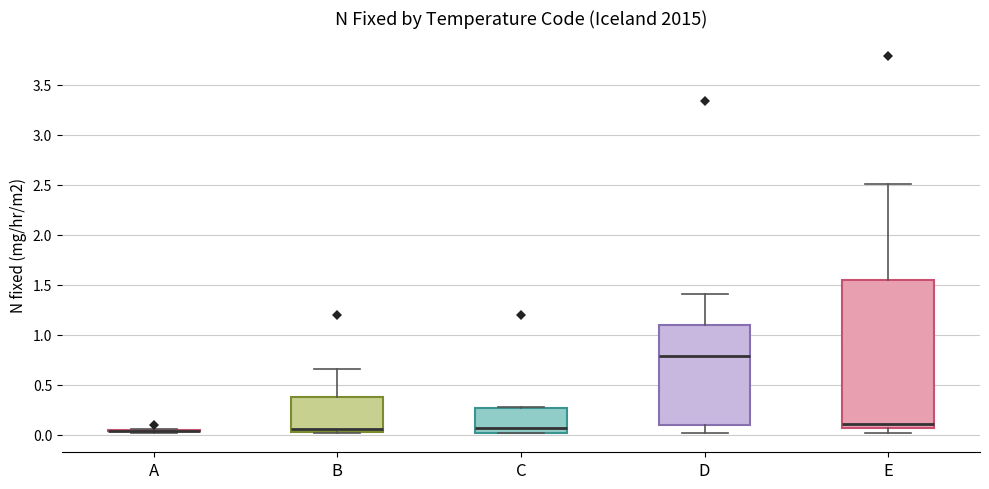

Reading left to right, read every box against the y-axis: the position of its median line, the range the box covers, and the ends of its whiskers. The values are not printed on the chart, so give them approximately, as read against the axis.

A: box collapsed to a line at 0.05, whiskers 0.00 to 0.05
B: median 0.05, box 0.00 to 0.40, whiskers 0.00 to 0.65
C: median 0.05, box 0.00 to 0.25, whiskers 0.00 to 0.30
D: median 0.80, box 0.10 to 1.10, whiskers 0.00 to 1.40
E: median 0.10, box 0.05 to 1.55, whiskers 0.00 to 2.50